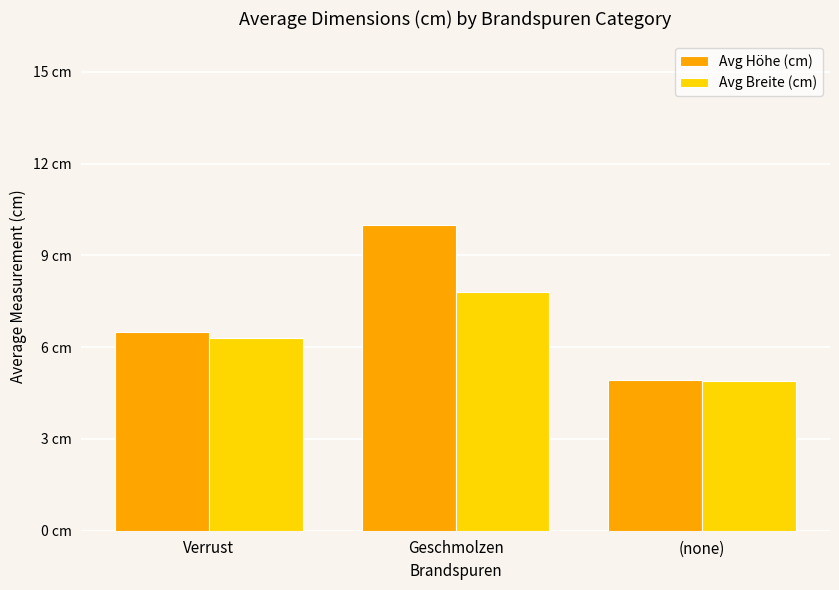

What is the label of the 2nd bar from the left?

Geschmolzen